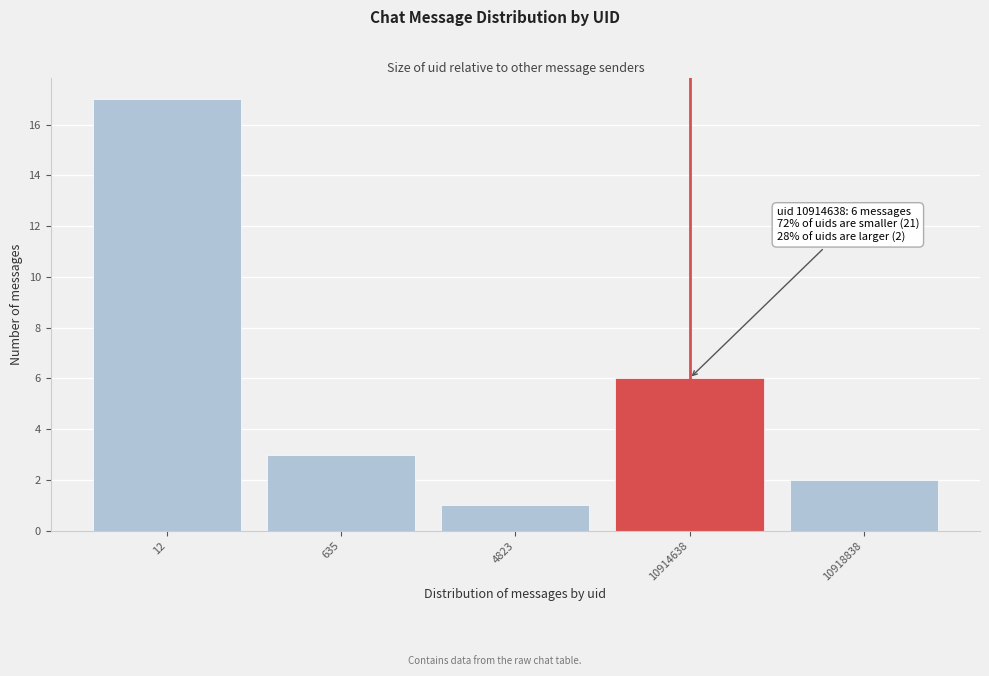

Reading left to right, extract all data points from this chart.

17	3	1	6	2